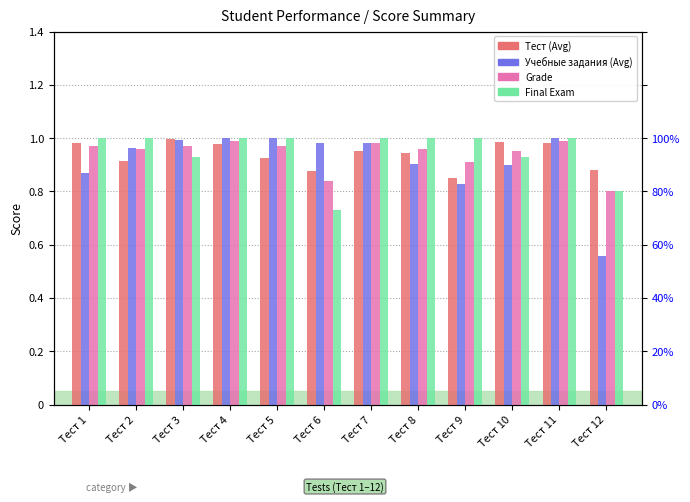

Which series has the largest total across all categories?

Final Exam